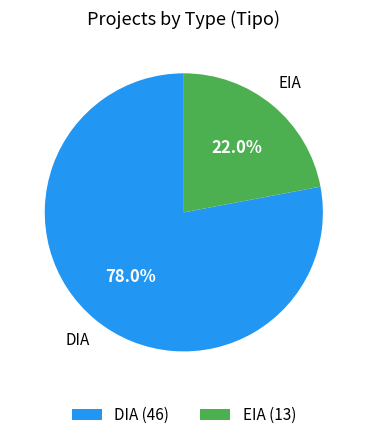

True or false: EIA accounts for 36% of the total.

False